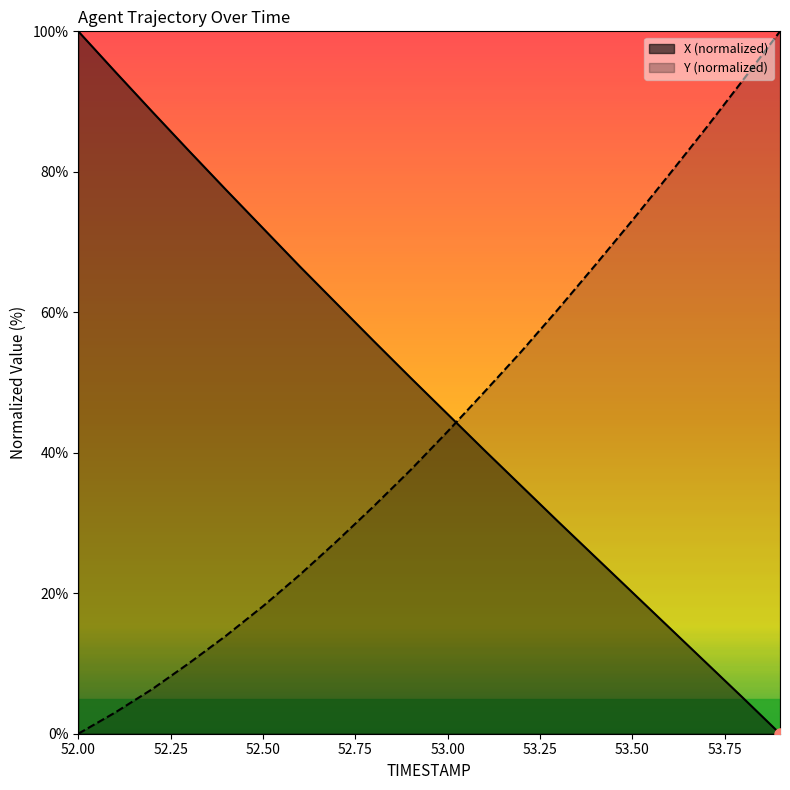

What is the difference between the maximum and minimum values?

100.0